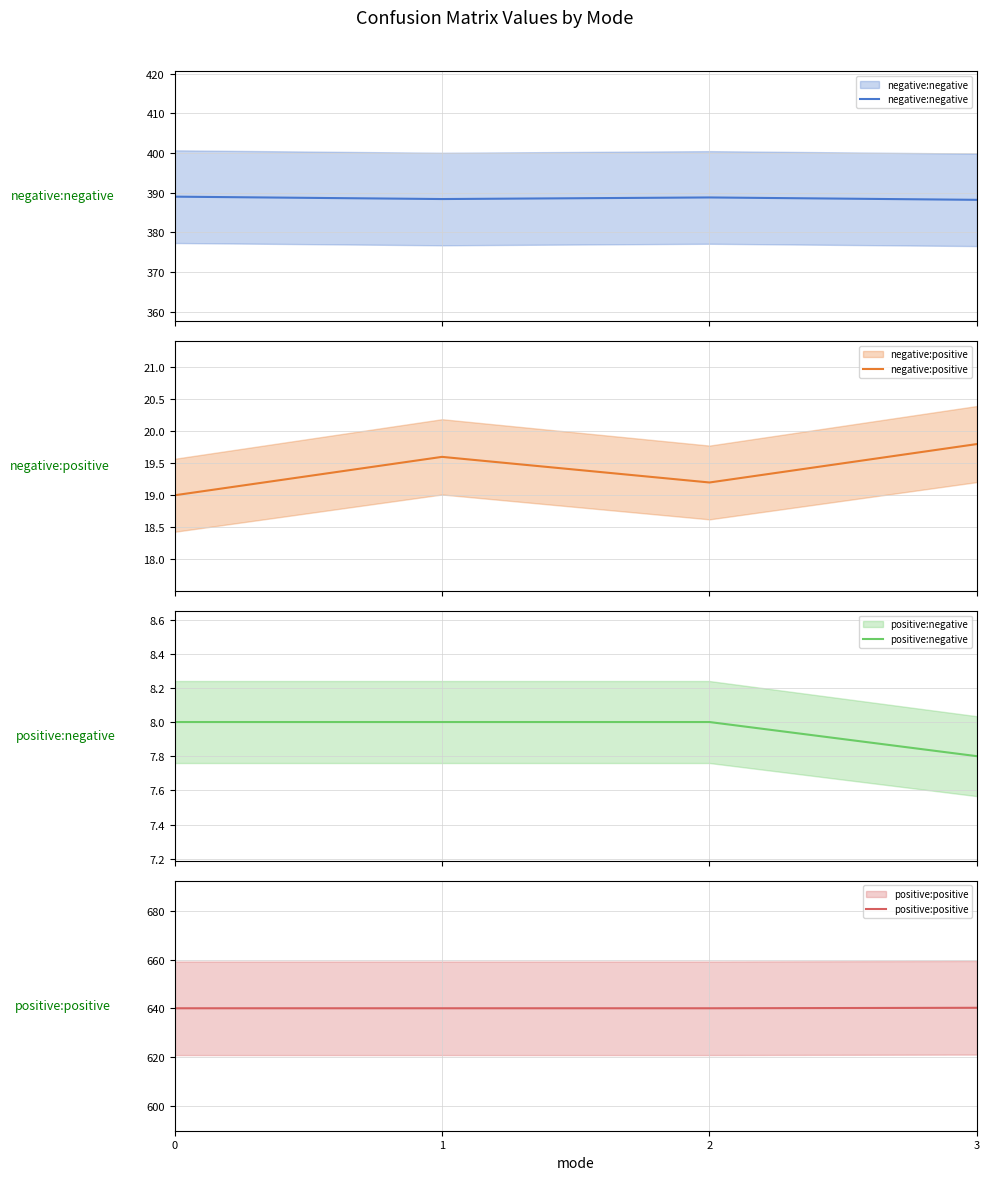

True or false: negative:negative and positive:positive cross at least once.

False